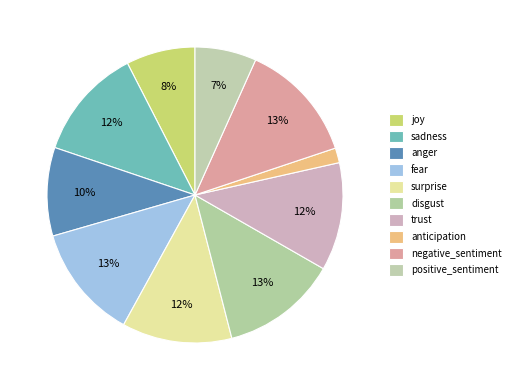

How many segments does this pie chart have?

10